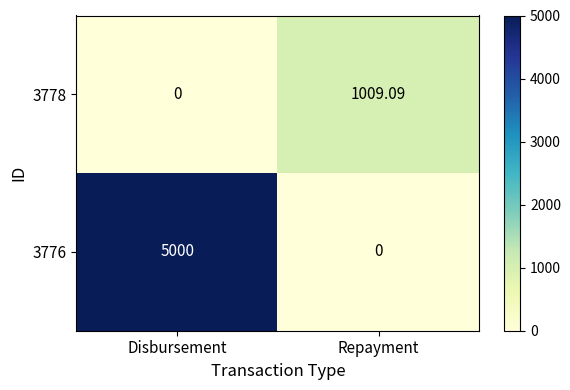

How many values in the 3778 series are below 1009?

1